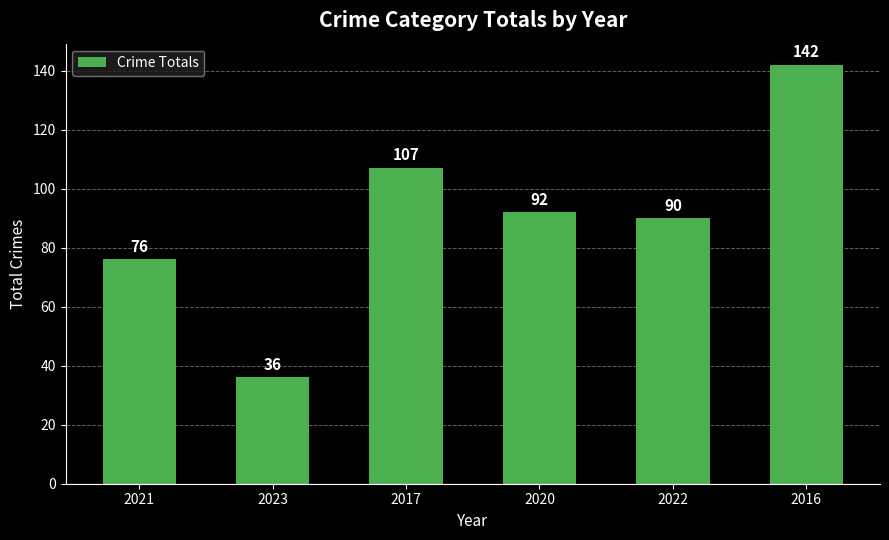

What is the minimum value shown in the chart?

36